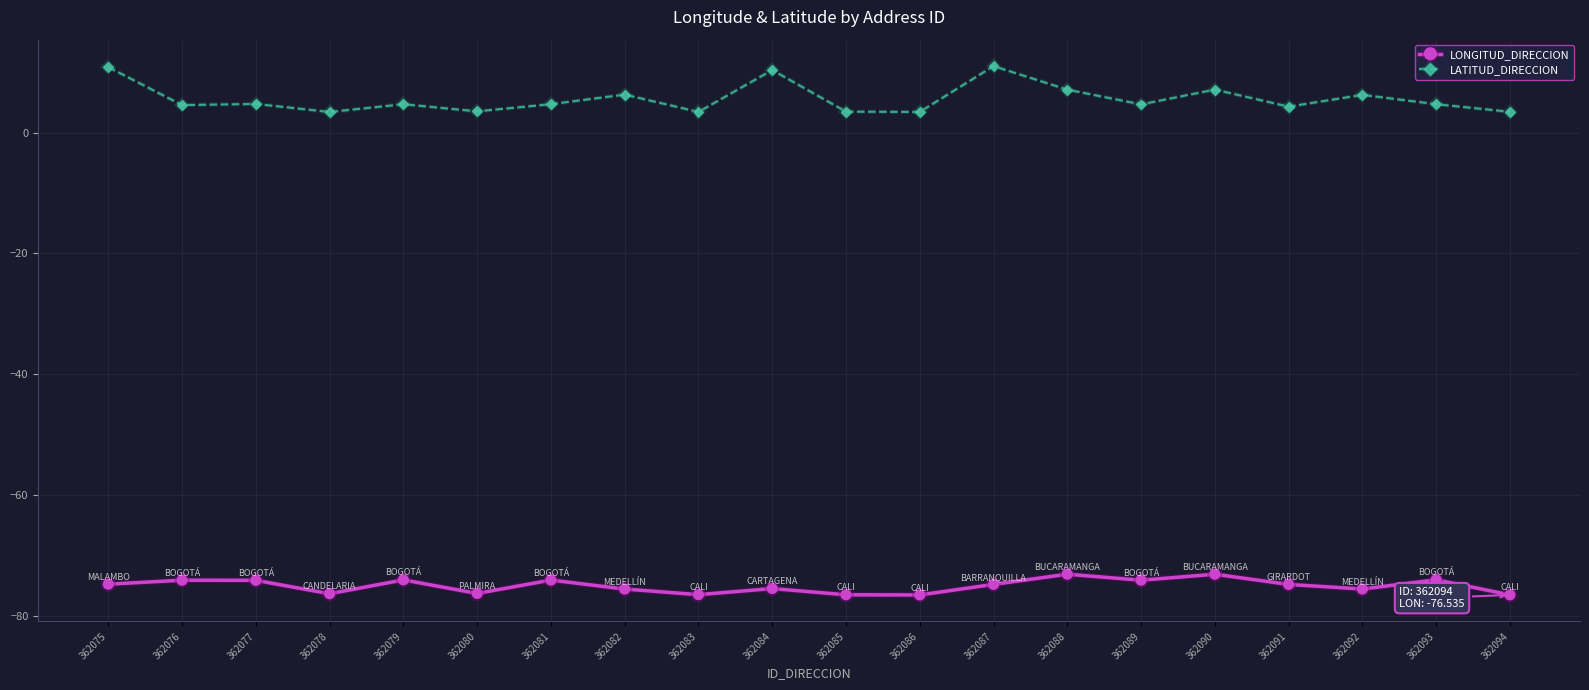

Is the value of LONGITUD_DIRECCION at 362080 greater than the value of LATITUD_DIRECCION at 362083?

No